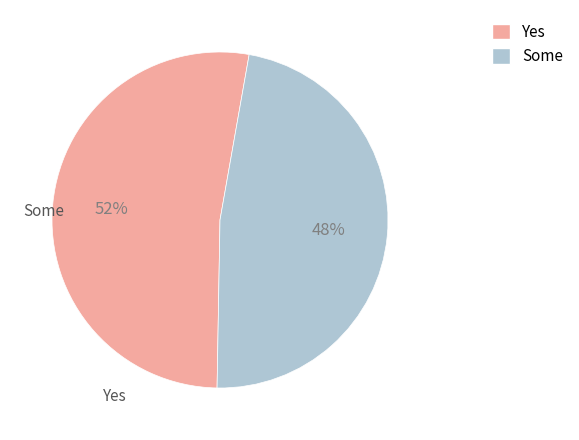

How many segments does this pie chart have?

2